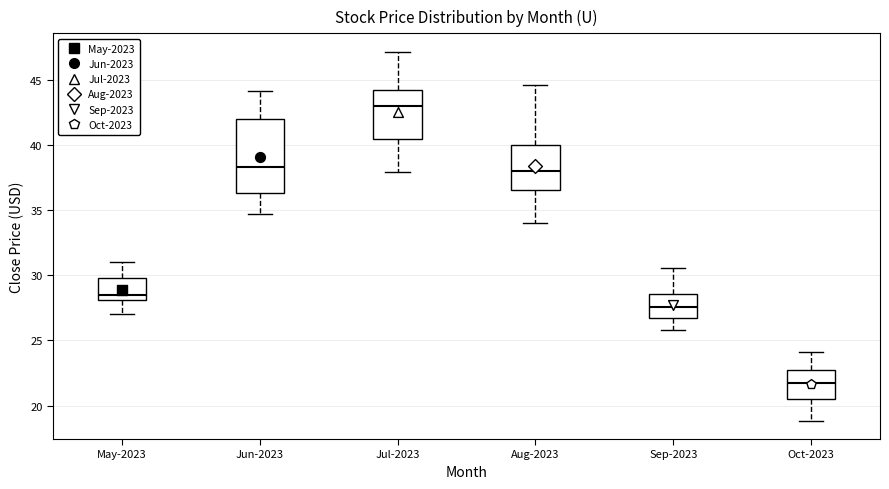

Which box is the tallest, from its lower edge to its upper edge?

Jun-2023